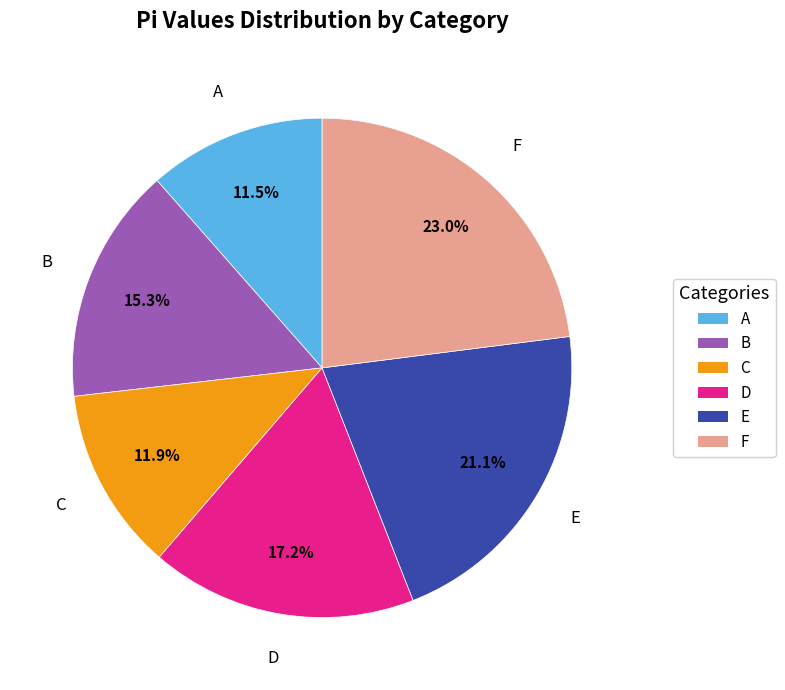

True or false: E accounts for 15% of the total.

False